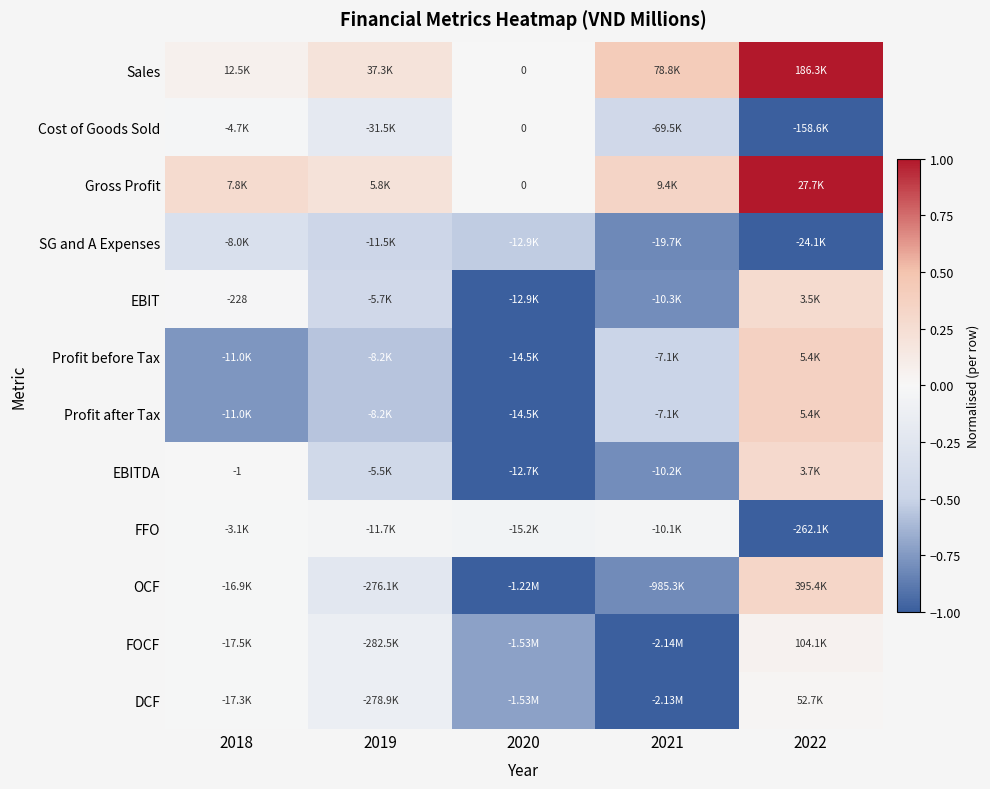

Is the value of OCF at 2021 greater than the value of FFO at 2018?

No